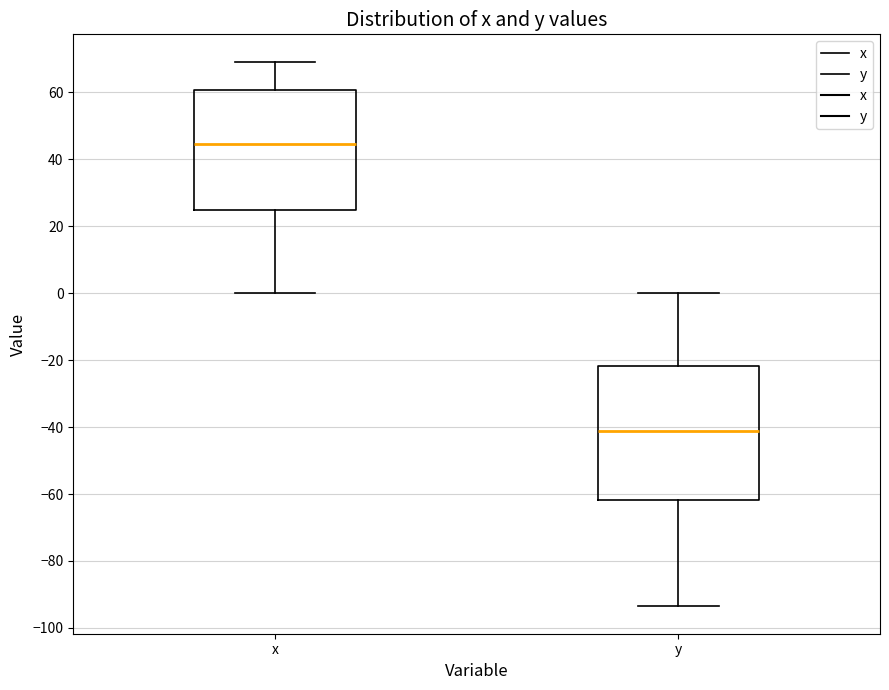

Where does the median line of the box for y sit on the y-axis? The values are not printed on the chart, so give them approximately, as read against the axis.

-42